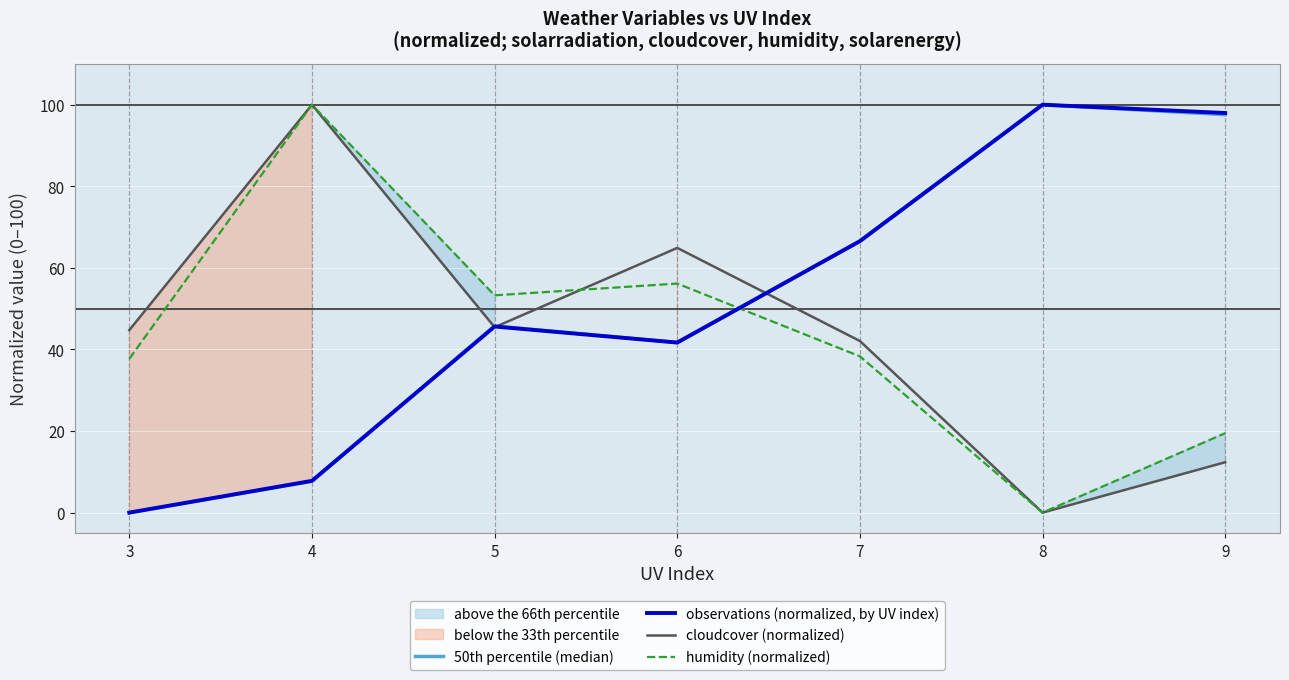

How many interior local valleys does the 50th percentile (median) series have?

1